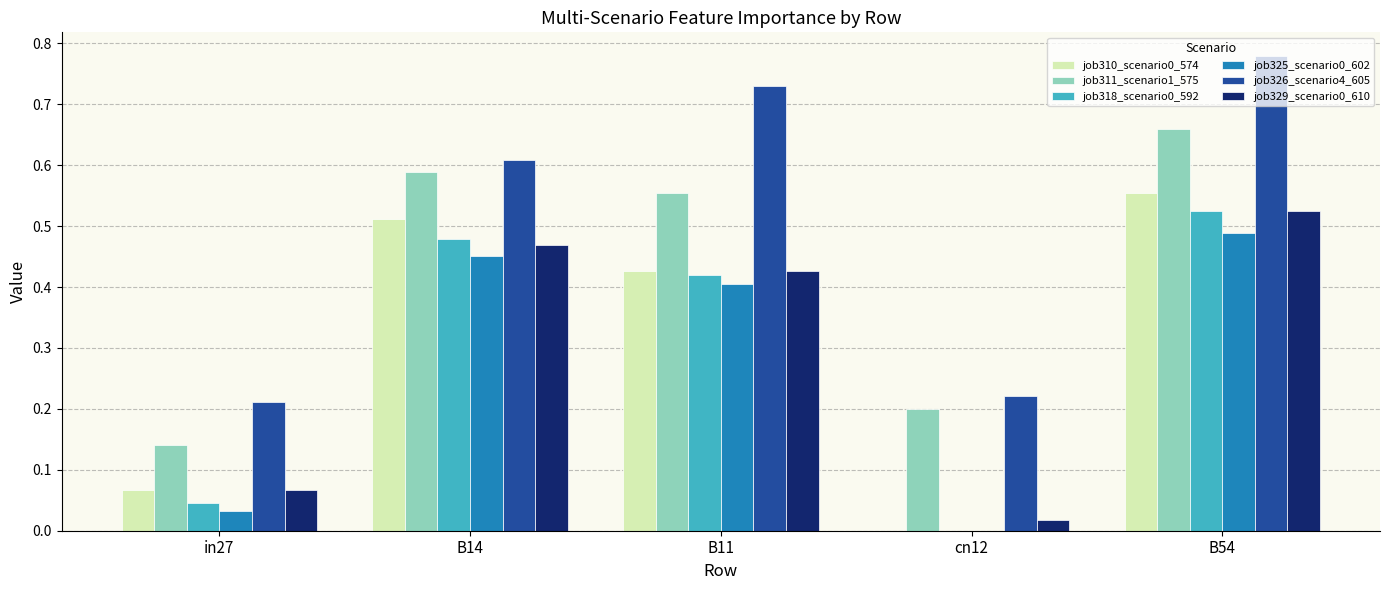

What is the total value across all series at B54?

3.5